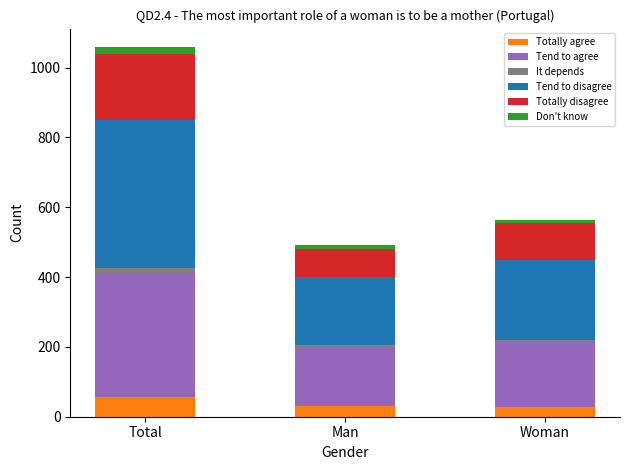

Which category has the highest value in the Totally agree series?

Total